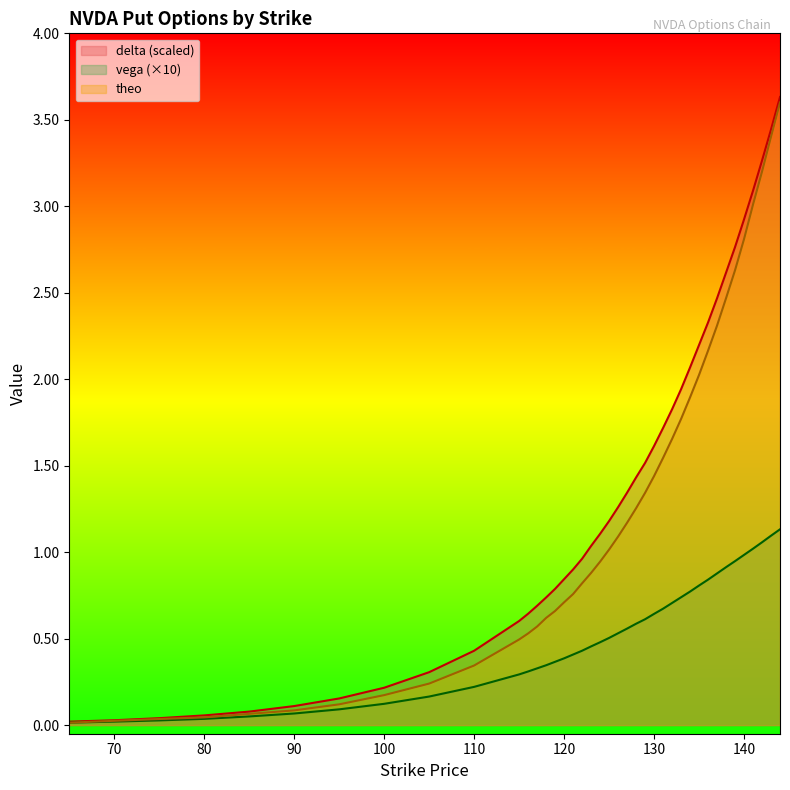

Reading left to right, list all the values displayed in this chart.

delta: 65=0.0	70=0.0	75=0.0	80=0.1	85=0.1	90=0.1	95=0.2	100=0.2	105=0.3	110=0.4	115=0.6	116=0.6	117=0.7	118=0.7	119=0.8	120=0.8	121=0.9	122=1.0	123=1.0	124=1.1	125=1.2	126=1.3	127=1.3	128=1.4	129=1.5	130=1.6	131=1.7	132=1.8	133=1.9	134=2.1	135=2.2	136=2.3	137=2.5	138=2.6	139=2.8	140=2.9	141=3.1	142=3.3	143=3.4	144=3.6
vega: 65=0.0	70=0.0	75=0.0	80=0.0	85=0.1	90=0.1	95=0.1	100=0.1	105=0.2	110=0.2	115=0.3	116=0.3	117=0.3	118=0.3	119=0.4	120=0.4	121=0.4	122=0.4	123=0.5	124=0.5	125=0.5	126=0.5	127=0.6	128=0.6	129=0.6	130=0.6	131=0.7	132=0.7	133=0.7	134=0.8	135=0.8	136=0.8	137=0.9	138=0.9	139=0.9	140=1.0	141=1.0	142=1.1	143=1.1	144=1.1
theo: 65=0.0	70=0.0	75=0.0	80=0.0	85=0.1	90=0.1	95=0.1	100=0.2	105=0.2	110=0.3	115=0.5	116=0.5	117=0.6	118=0.6	119=0.7	120=0.7	121=0.8	122=0.8	123=0.9	124=0.9	125=1.0	126=1.1	127=1.2	128=1.3	129=1.3	130=1.4	131=1.5	132=1.7	133=1.8	134=1.9	135=2.0	136=2.2	137=2.3	138=2.5	139=2.6	140=2.8	141=3.0	142=3.2	143=3.4	144=3.6